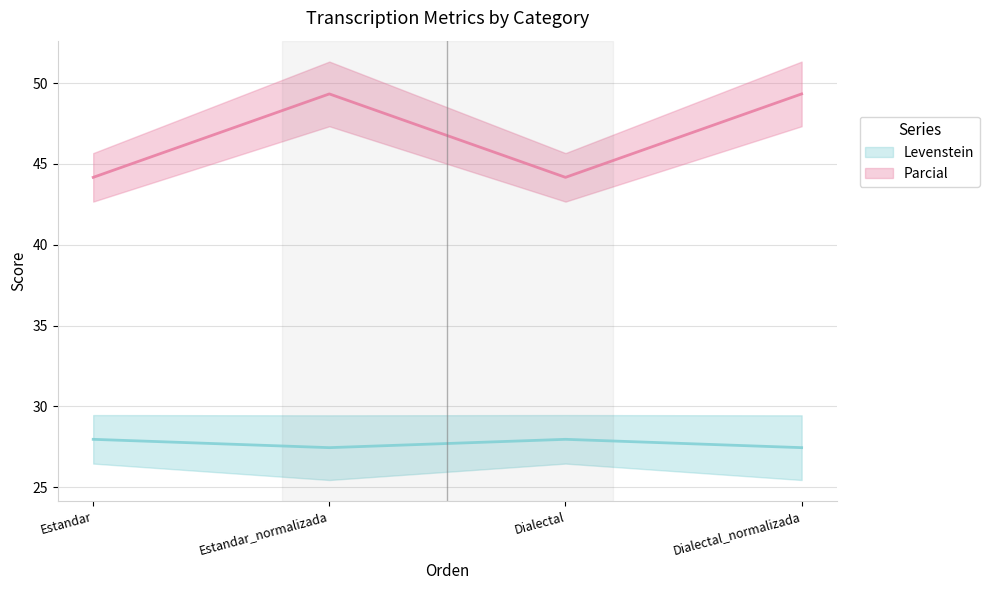

True or false: Levenstein has a value of 49.3 at Estandar_normalizada.

True